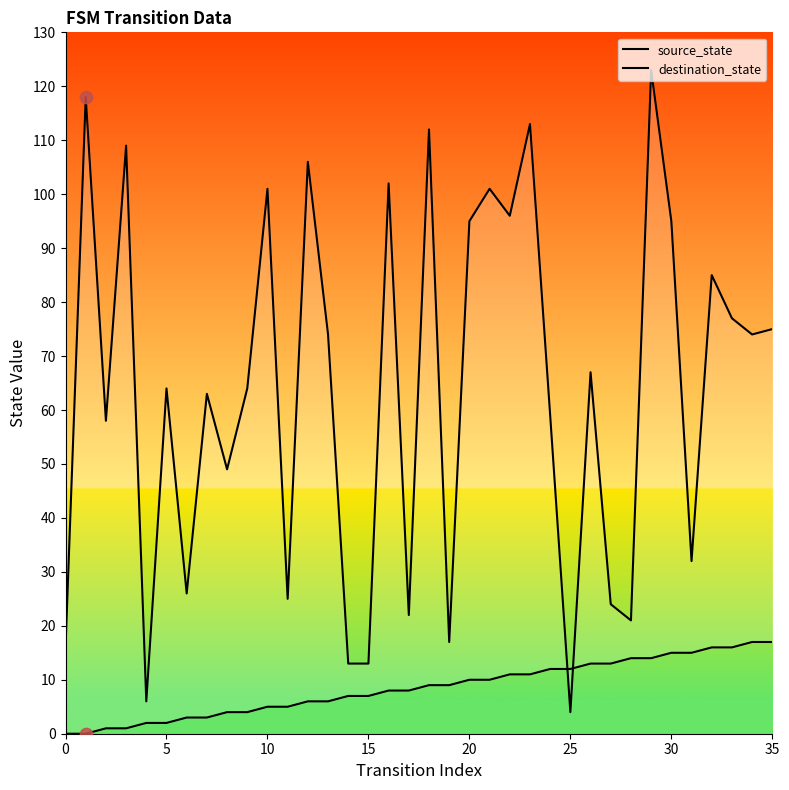

At which category is the sum across all series the highest?

29